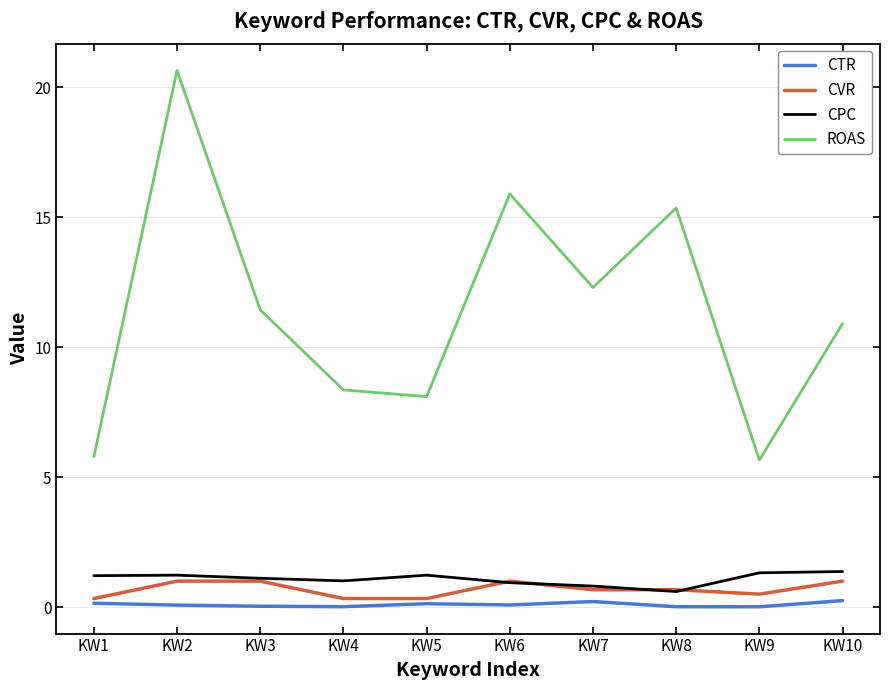

Which series has the largest total across all categories?

ROAS